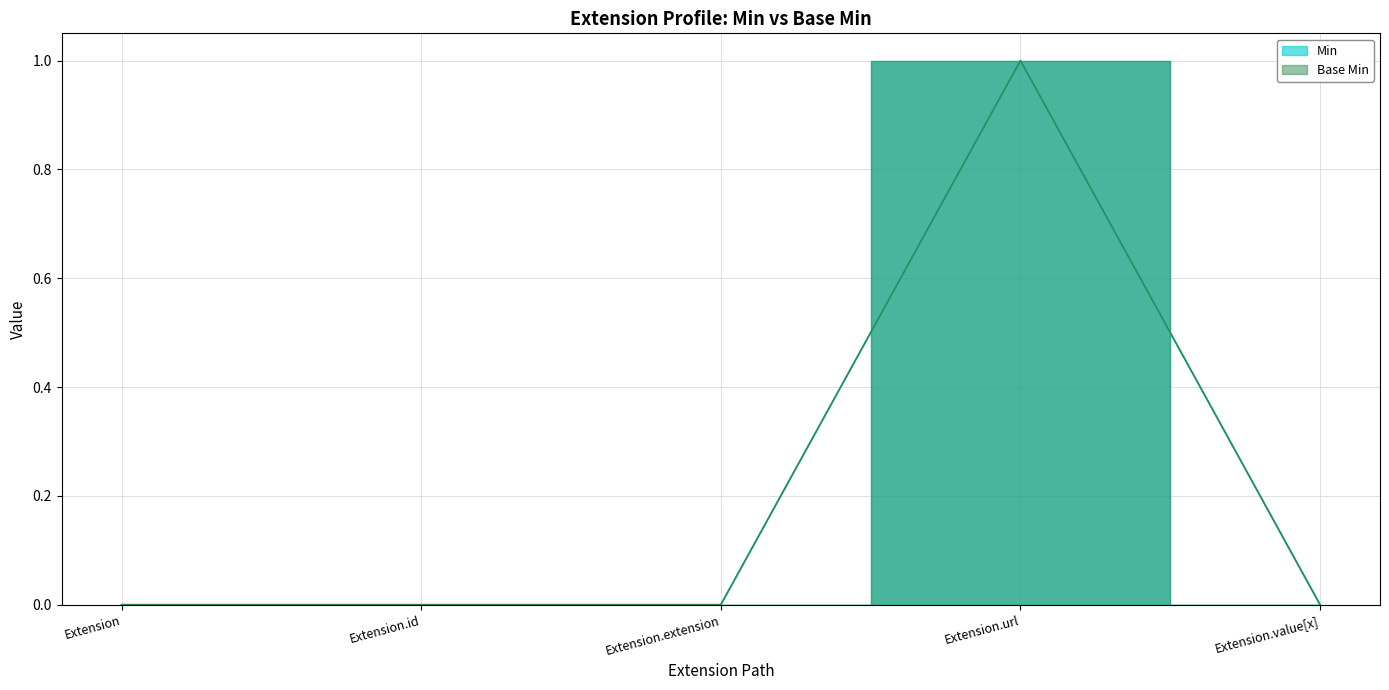

Reading left to right, what are all the values shown in this chart?

Min: 0	0	0	1	0
Base Min: 0	0	0	1	0